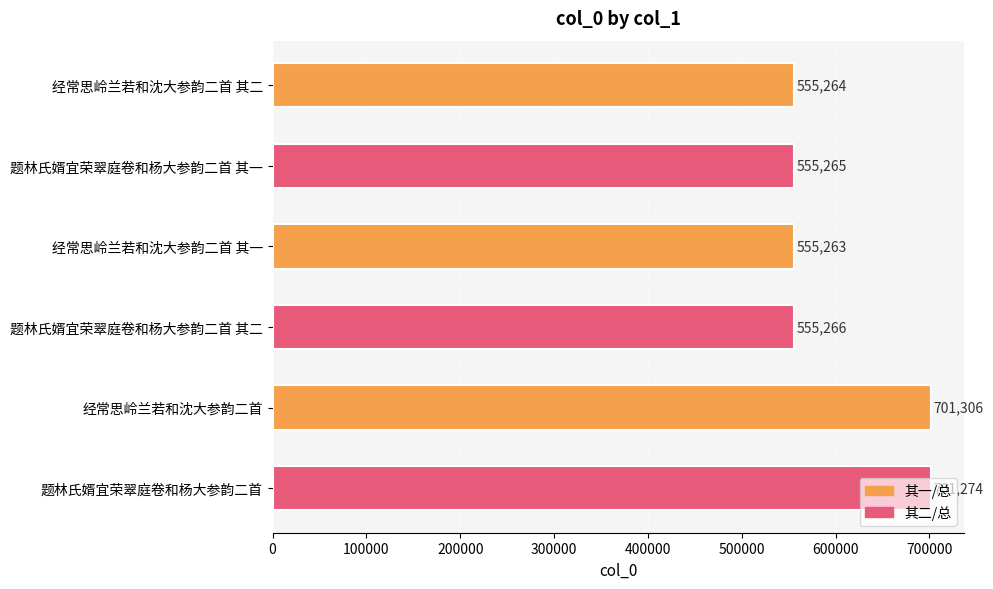

Rank the categories by value from lowest to highest.

经常思岭兰若和沈大参韵二首 其一, 经常思岭兰若和沈大参韵二首 其二, 题林氏婿宜荣翠庭卷和杨大参韵二首 其一, 题林氏婿宜荣翠庭卷和杨大参韵二首 其二, 题林氏婿宜荣翠庭卷和杨大参韵二首, 经常思岭兰若和沈大参韵二首